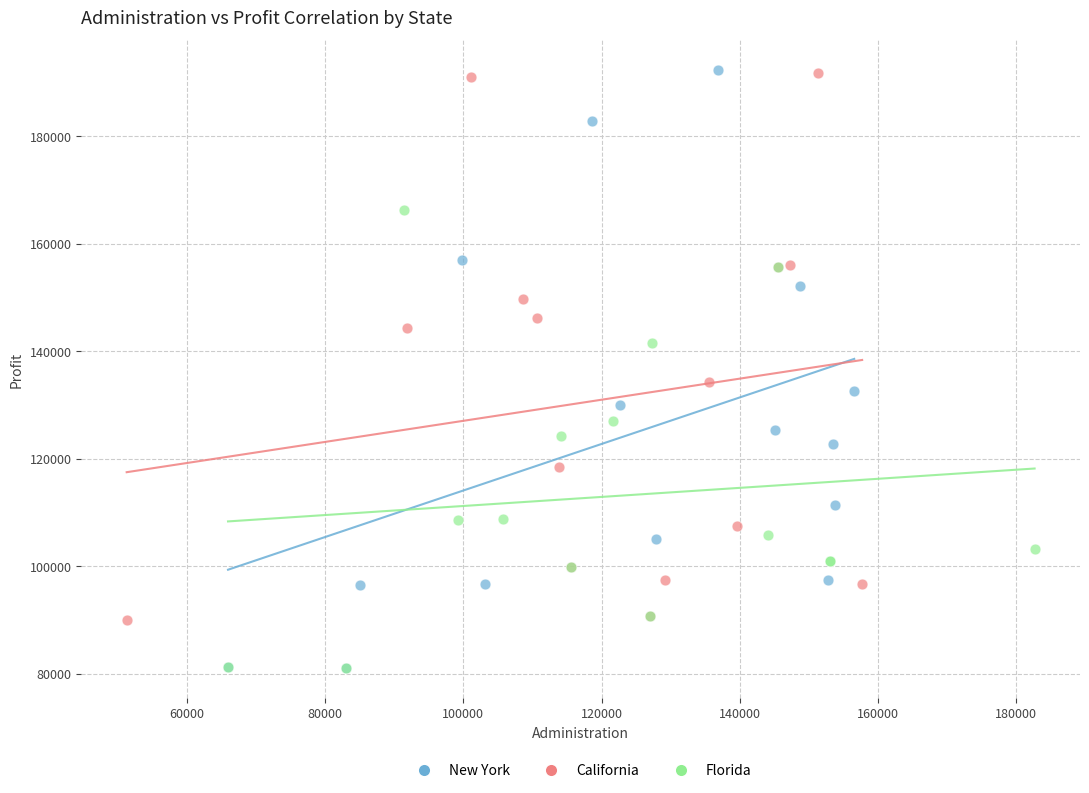

Which series has the largest Y range (max minus min)?

New York